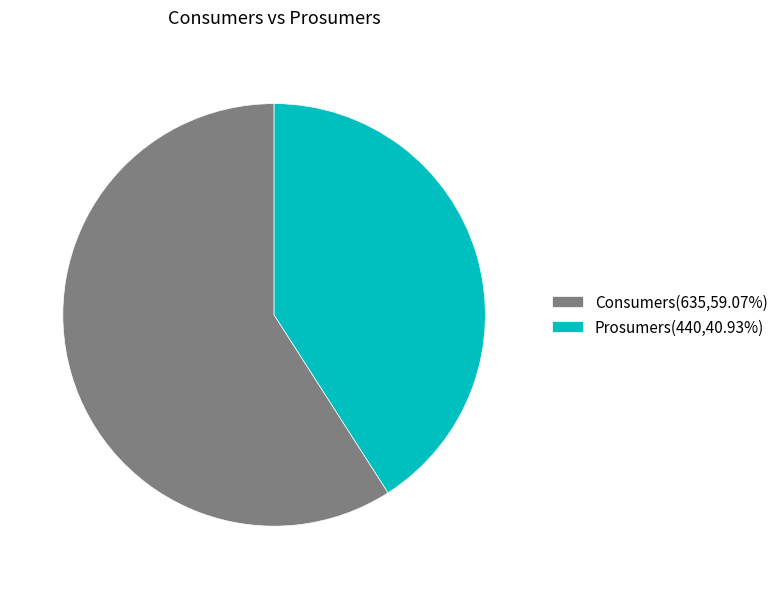

What is the largest slice in the pie chart?

Consumers